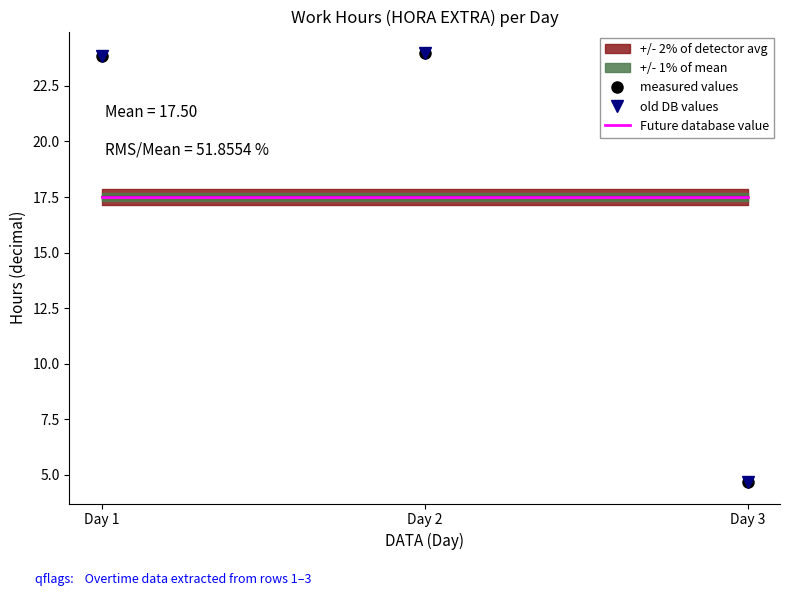

Which series has the largest total across all categories?

measured values